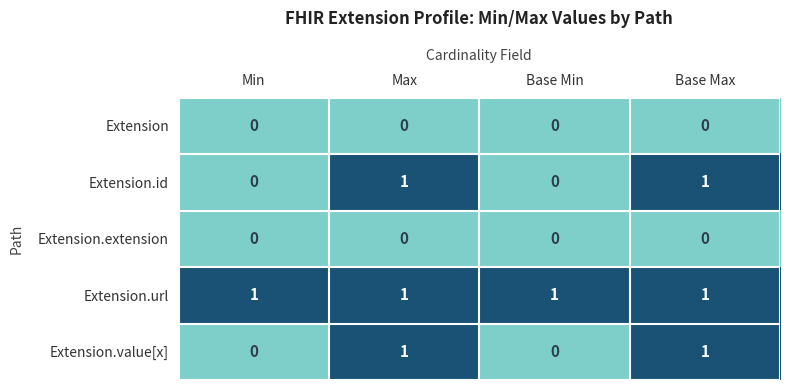

Reading left to right, extract all data points from this chart.

Extension: 0	0	0	0
Extension.id: 0	1	0	1
Extension.extension: 0	0	0	0
Extension.url: 1	1	1	1
Extension.value[x]: 0	1	0	1